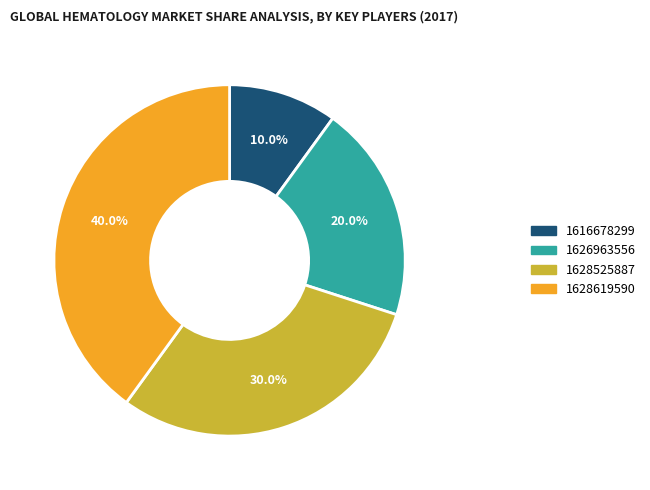

Which has a higher value, 1628619590 or 1626963556?

1628619590